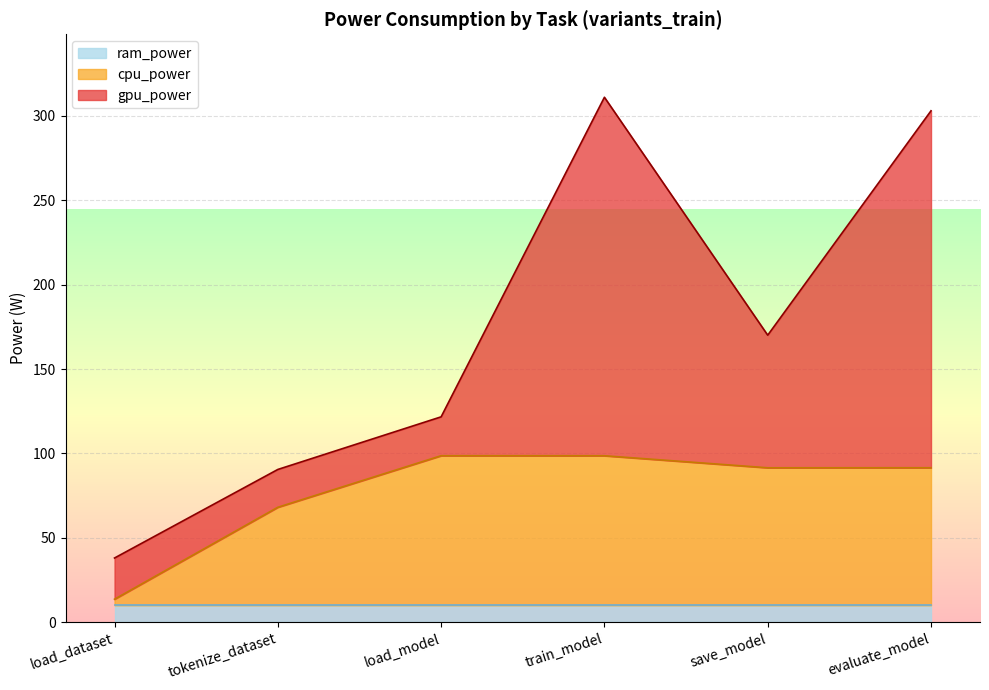

Reading right to left, transcribe all the data shown in this chart.

cpu_power: evaluate_model=81.5	save_model=81.5	train_model=88.6	load_model=88.6	tokenize_dataset=58.1	load_dataset=3.6
gpu_power: evaluate_model=211.5	save_model=78.6	train_model=212.4	load_model=23.0	tokenize_dataset=22.4	load_dataset=24.4
ram_power: evaluate_model=10.0	save_model=10.0	train_model=10.0	load_model=10.0	tokenize_dataset=10.0	load_dataset=10.0